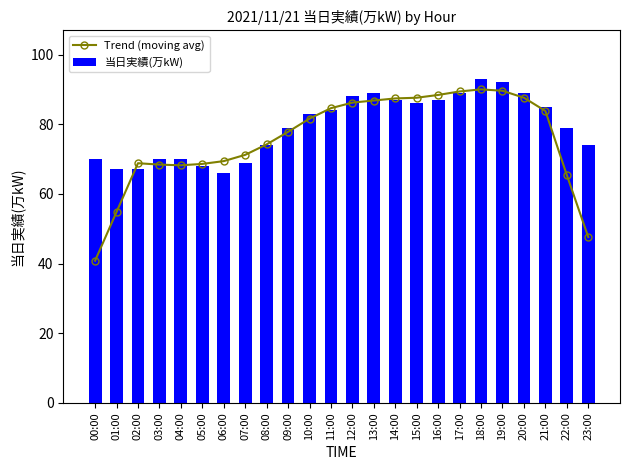

Reading left to right, transcribe all the data shown in this chart.

Trend (moving avg): 40.8	54.8	68.8	68.4	68.2	68.6	69.4	71.2	74.2	77.8	81.6	84.6	86.2	86.8	87.4	87.6	88.4	89.4	90.0	89.6	87.6	83.8	65.4	47.6
当日実績(万kW): 70.0	67.0	67.0	70.0	70.0	68.0	66.0	69.0	74.0	79.0	83.0	84.0	88.0	89.0	87.0	86.0	87.0	89.0	93.0	92.0	89.0	85.0	79.0	74.0